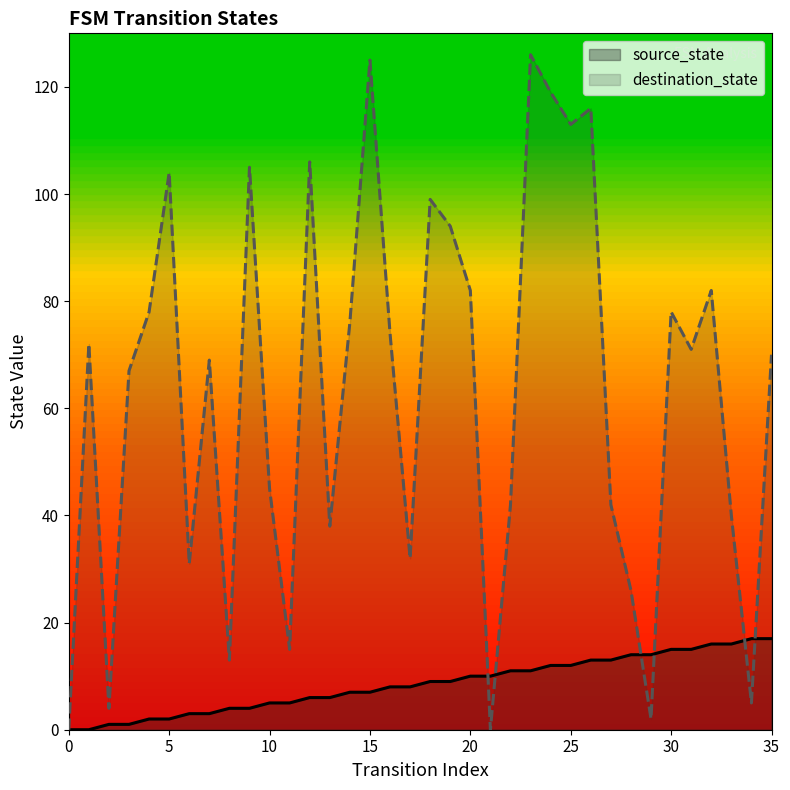

How many categories are shown in the chart?

36